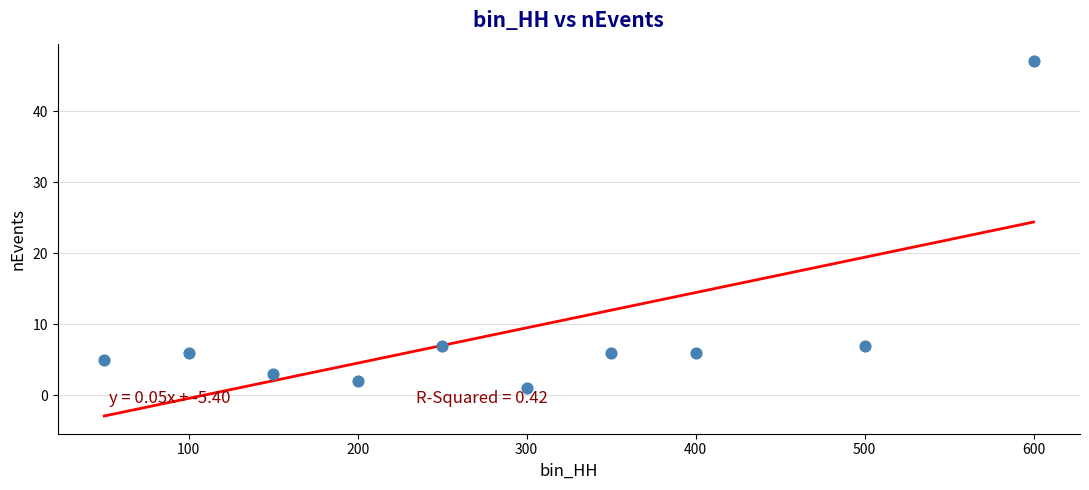

What is the average Y value?

9